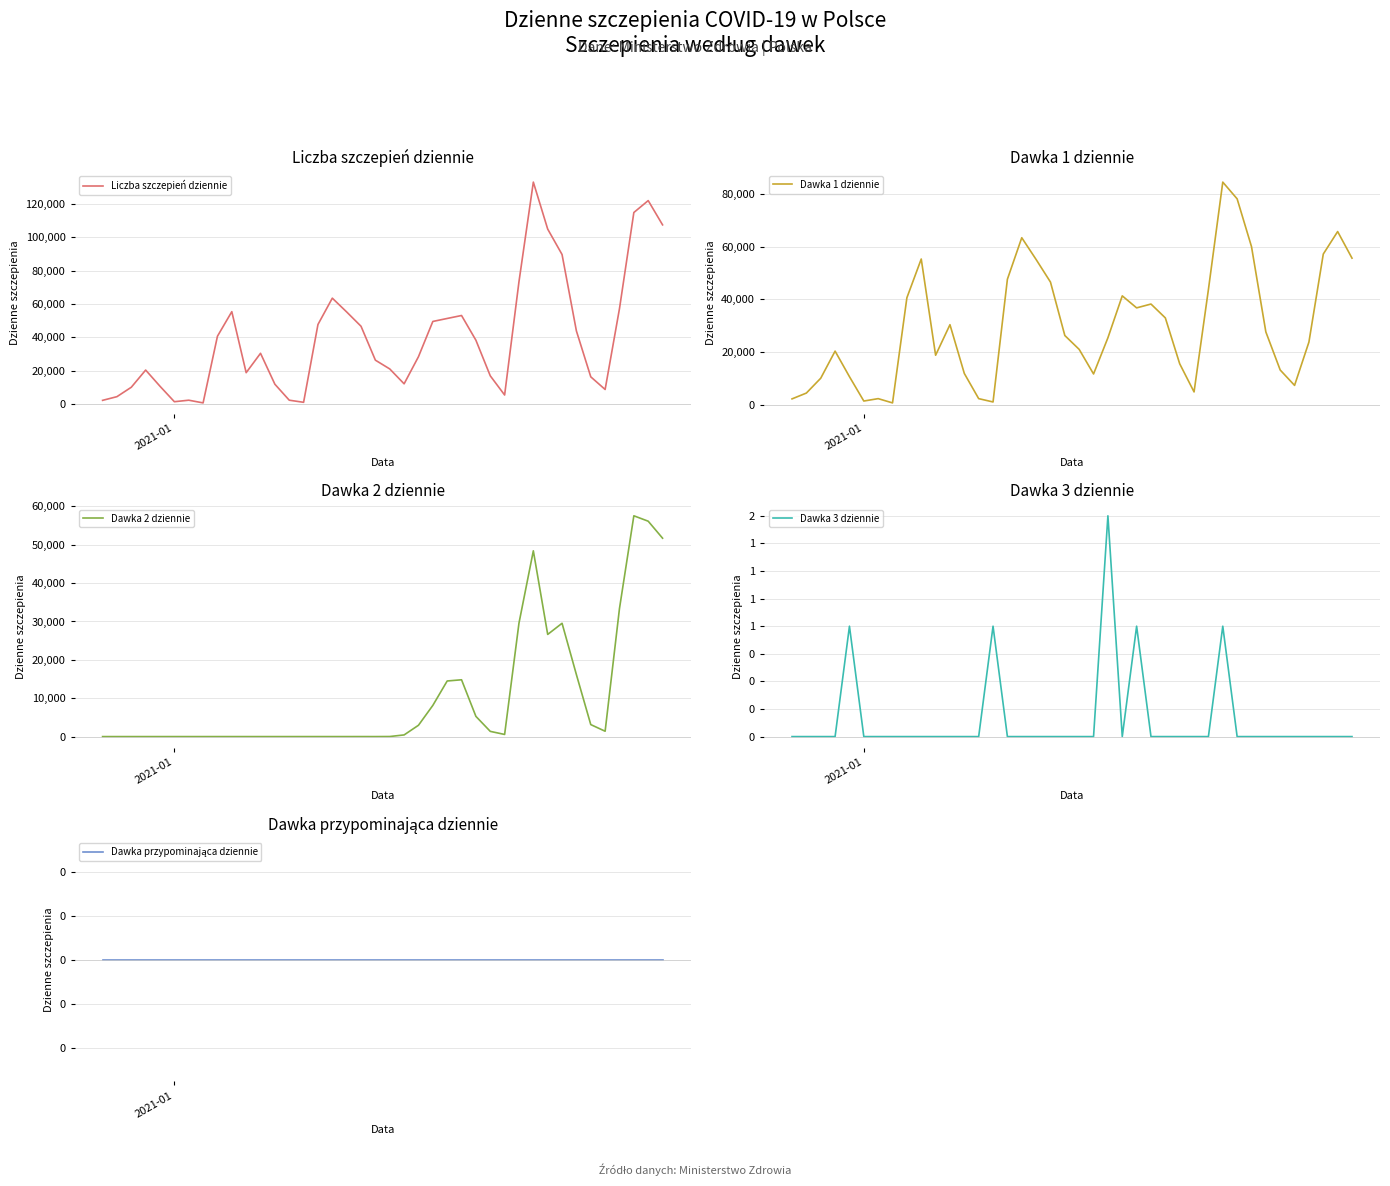

Reading left to right, transcribe all the data shown in this chart.

Liczba szczepień dziennie: 2169	4384	10026	20325	10610	1352	2262	640	40611	55334	18758	30370	11829	2263	996	47645	63426	55155	46573	26254	20993	12075	28346	49461	51256	53028	38221	16876	5369	73319	132992	104833	89589	43756	16267	8693	57167	114768	121908	107369
Dawka 1 dziennie: 2169	4384	10026	20325	10609	1350	2262	640	40609	55333	18758	30370	11829	2263	993	47643	63426	55154	46570	26253	20976	11640	25392	41331	36762	38221	32951	15514	4812	43740	84571	78205	60055	27614	13141	7296	23769	57222	65772	55661
Dawka 2 dziennie: 0	0	0	0	0	2	0	0	2	1	0	0	0	0	2	2	0	1	3	1	17	435	2952	8130	14493	14807	5270	1362	557	29579	48420	26628	29534	16142	3126	1397	33398	57546	56136	51708
Dawka 3 dziennie: 0	0	0	0	1	0	0	0	0	0	0	0	0	0	1	0	0	0	0	0	0	0	2	0	1	0	0	0	0	0	1	0	0	0	0	0	0	0	0	0
Dawka przypominająca dziennie: 0	0	0	0	0	0	0	0	0	0	0	0	0	0	0	0	0	0	0	0	0	0	0	0	0	0	0	0	0	0	0	0	0	0	0	0	0	0	0	0